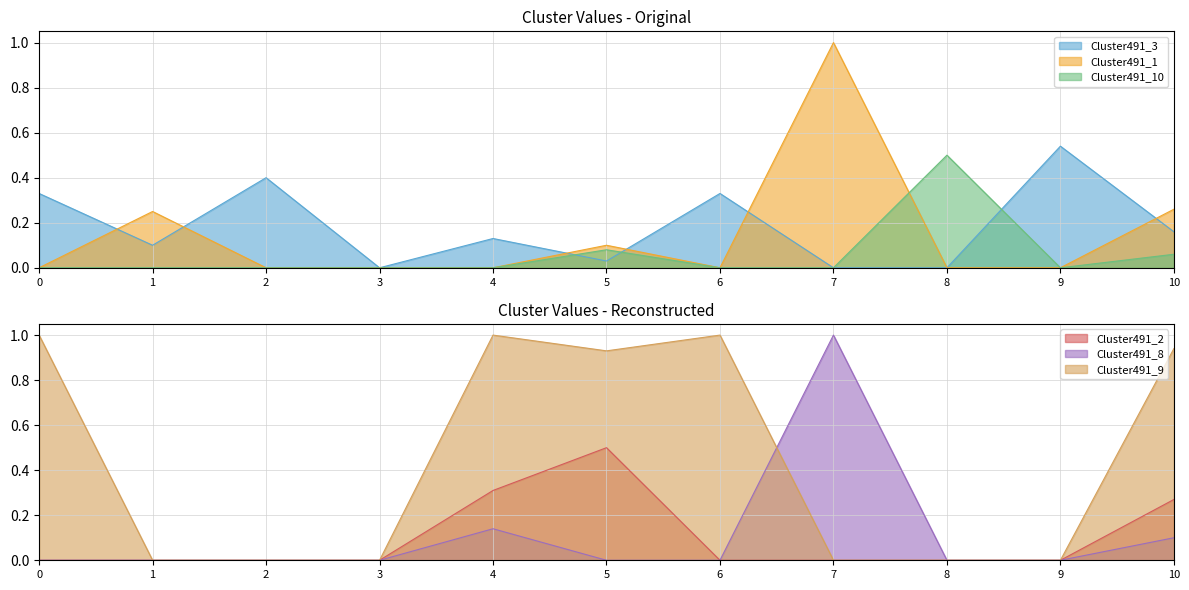

Is it true that Cluster491_9 equals 0.0 at 1?

True